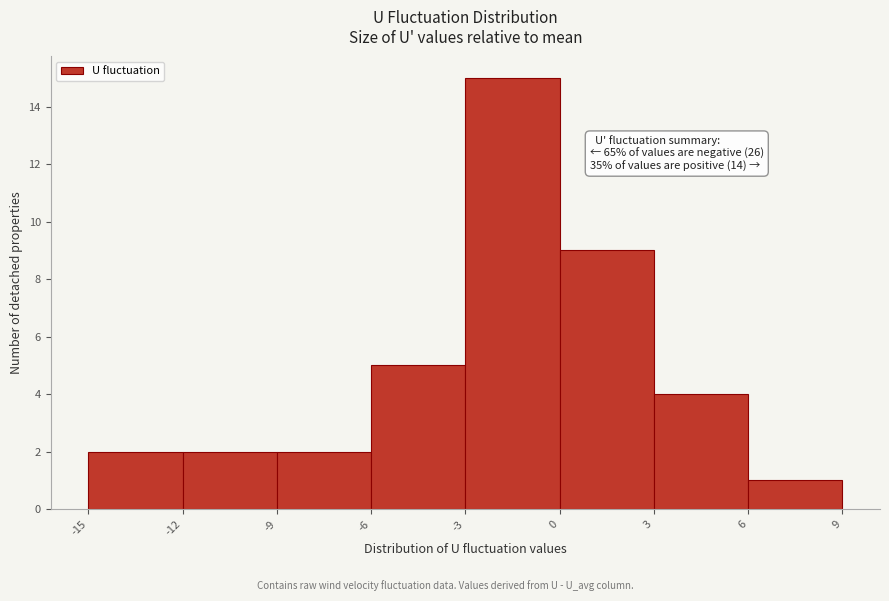

Which range on the x-axis has the tallest bar?

-3 to 0